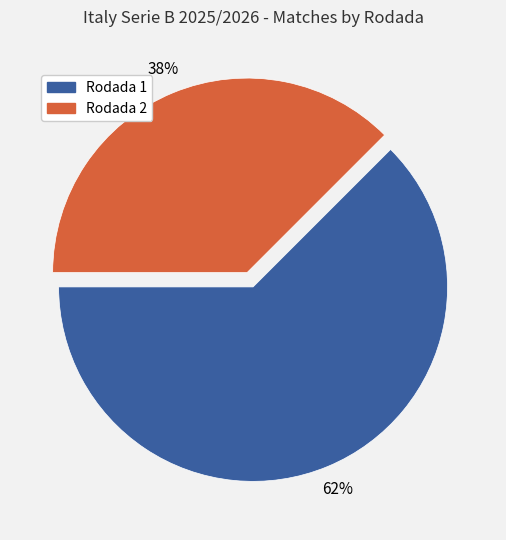

What is the smallest slice in the pie chart?

Rodada 2